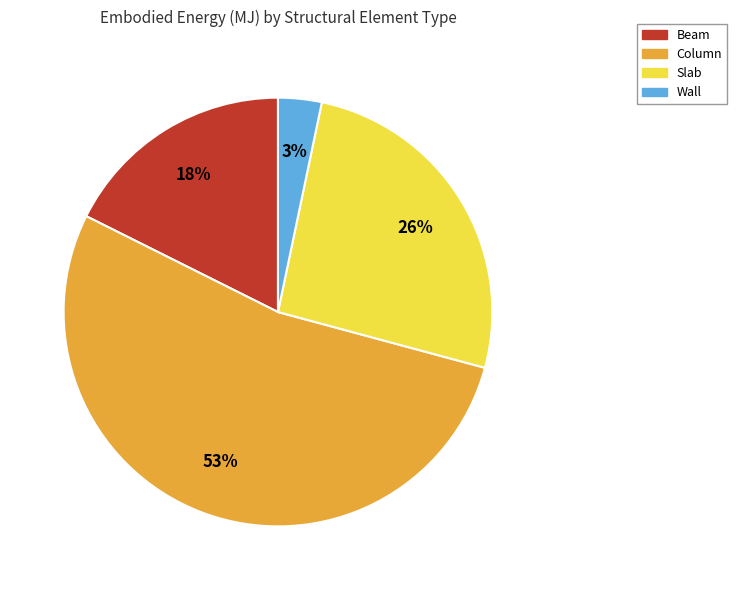

Is Column the majority of the pie?

Yes